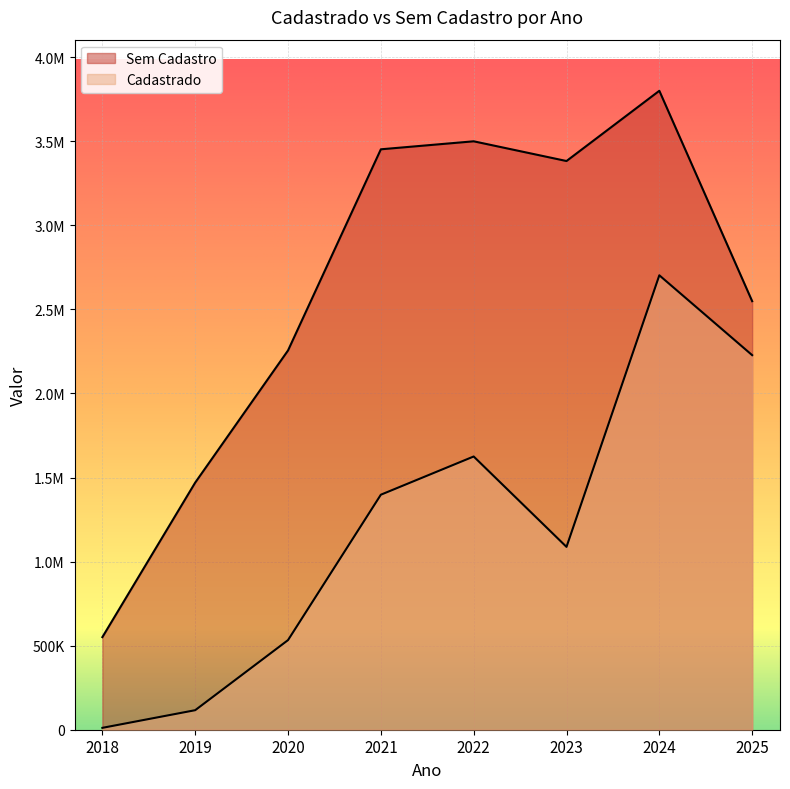

Between 2022 and 2025, which series saw the biggest shift?

Sem Cadastro